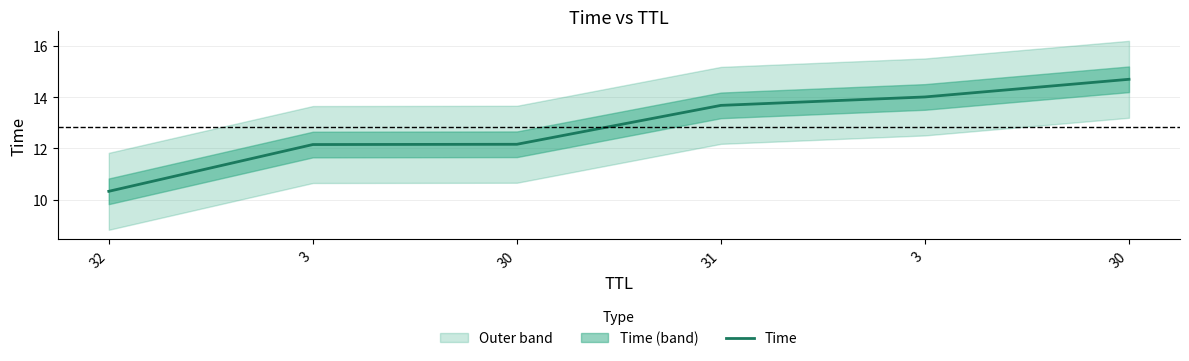

Which has a higher value, 30 or 32?

30